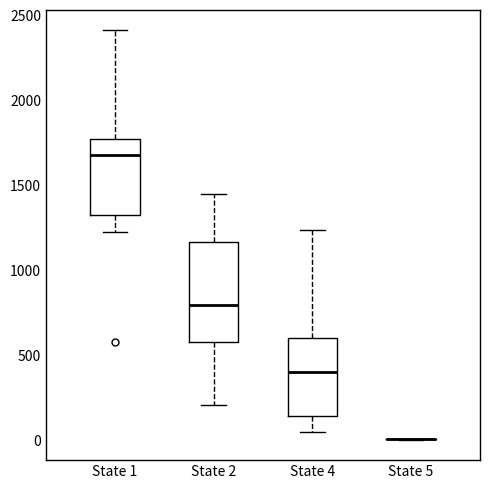

Reading left to right, transcribe this box plot: for each box, give where its median line is, the range the box spans, and where its two whiskers end, as read against the y-axis. The values are not printed on the chart, so give them approximately, as read against the axis.

State 1: median 1700, box 1300 to 1750, whiskers 1250 to 2400
State 2: median 800, box 550 to 1150, whiskers 200 to 1450
State 4: median 400, box 150 to 600, whiskers 50 to 1250
State 5: box collapsed to a line at 0, whiskers 0 to 0